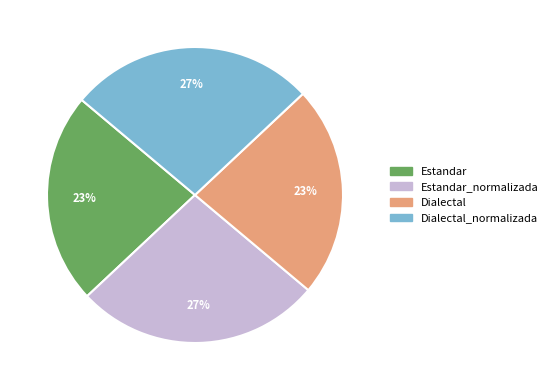

Does any single category account for the majority?

No